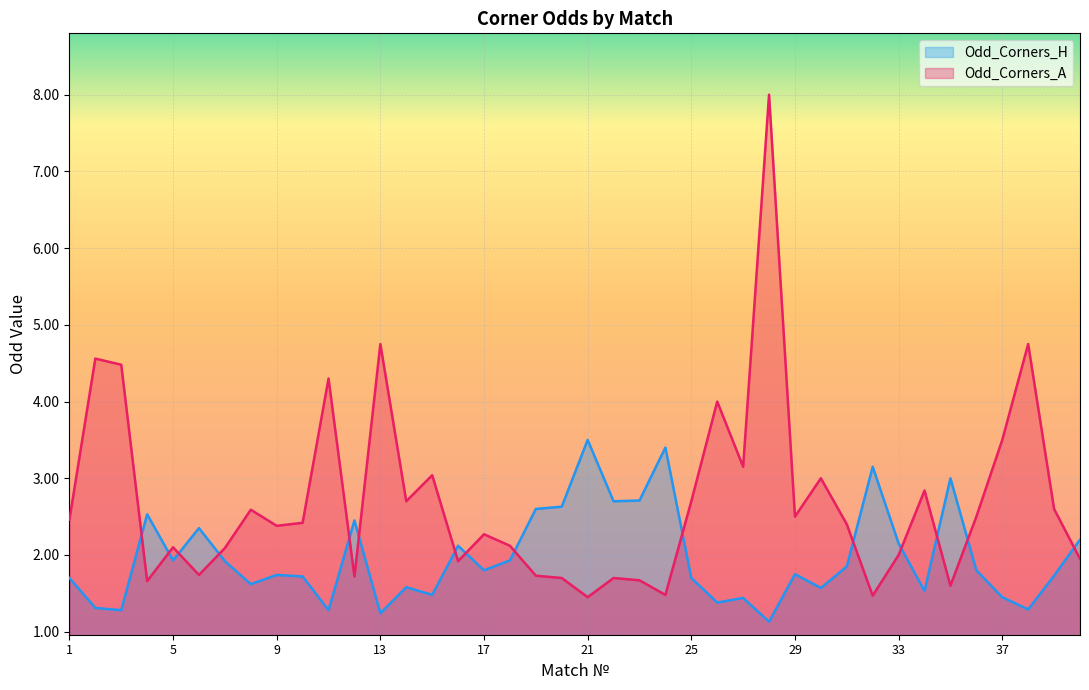

Read the Odd_Corners_A value at 7.

2.1